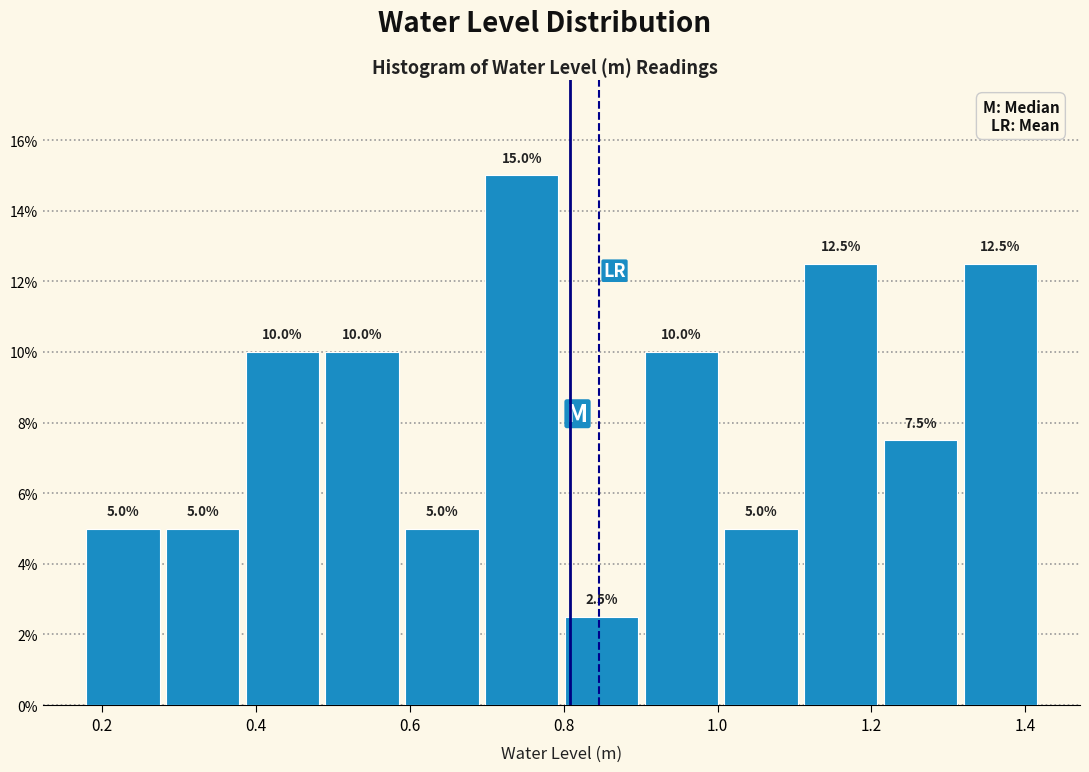

Reading left to right, transcribe this chart: for each bar, give the range it covers on the x-axis and its height. The bar edges are not printed on the chart, so give them approximately, as read against the axis.

0.18 to 0.28: 5.0
0.28 to 0.38: 5.0
0.38 to 0.48: 10.0
0.48 to 0.60: 10.0
0.60 to 0.70: 5.0
0.70 to 0.80: 15.0
0.80 to 0.90: 2.5
0.90 to 1.00: 10.0
1.00 to 1.10: 5.0
1.10 to 1.22: 12.5
1.22 to 1.32: 7.5
1.32 to 1.42: 12.5